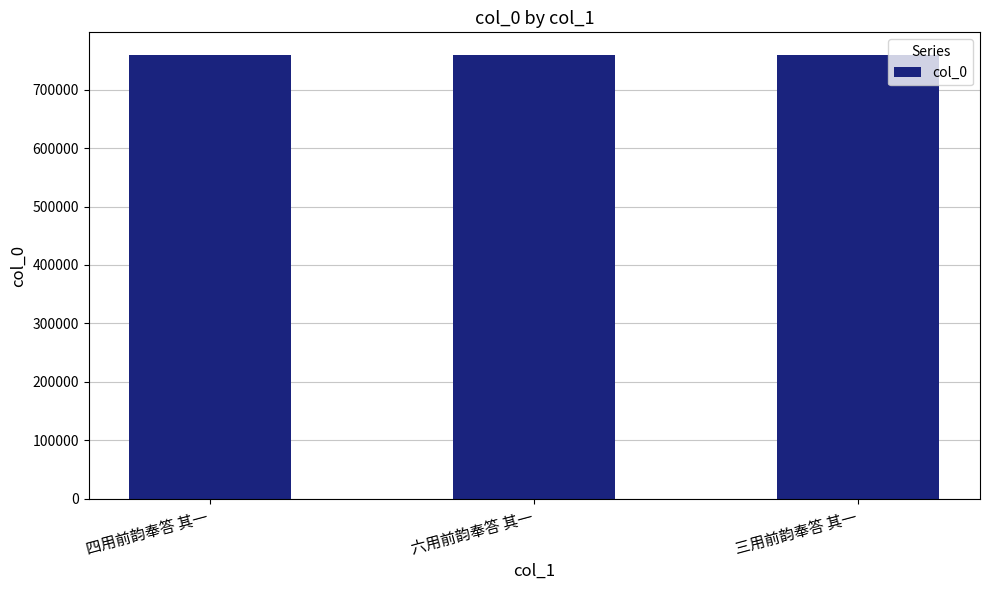

What is the sum of the values at 四用前韵奉答 其一 and 六用前韵奉答 其一?

1519836